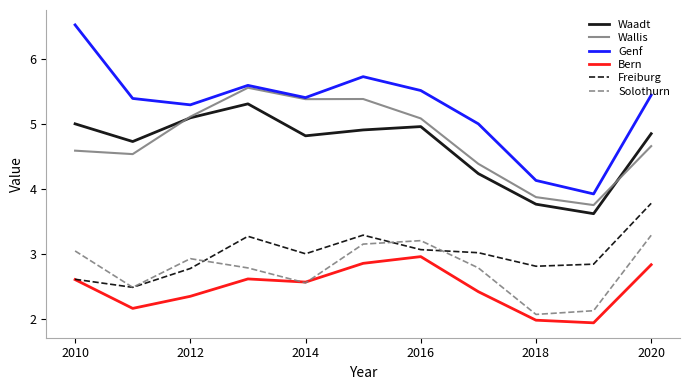

What is the greatest value displayed?

6.5